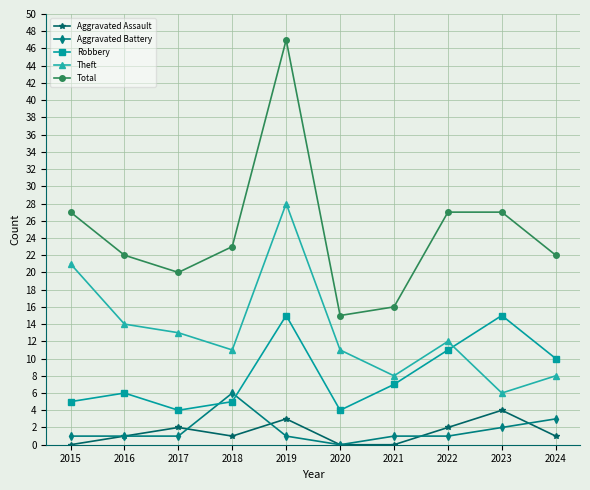

True or false: Total and Aggravated Battery intersect in this chart.

False